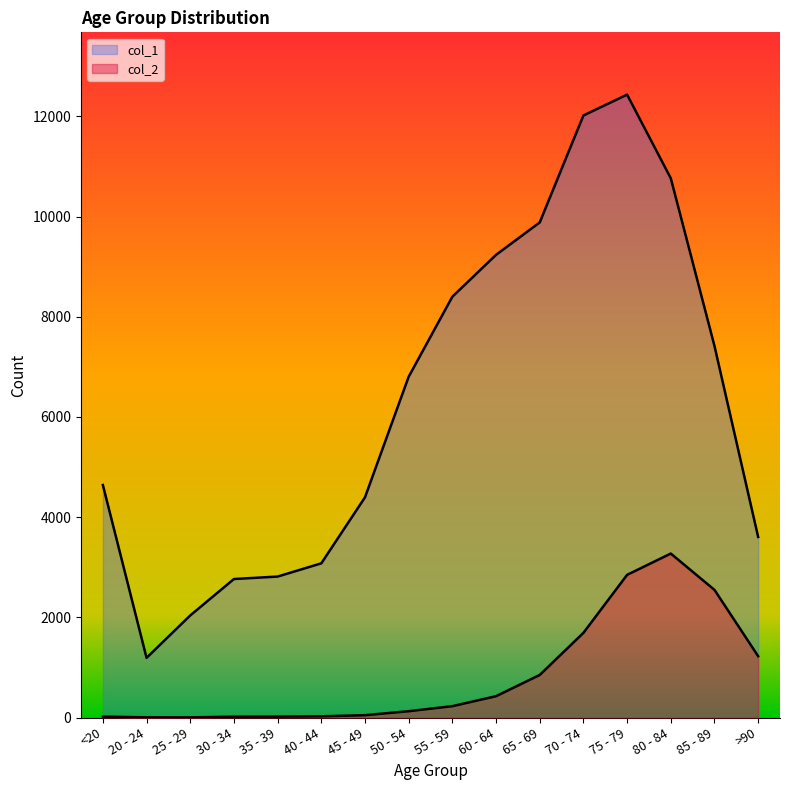

What are all the series names shown in the legend?

col_1, col_2